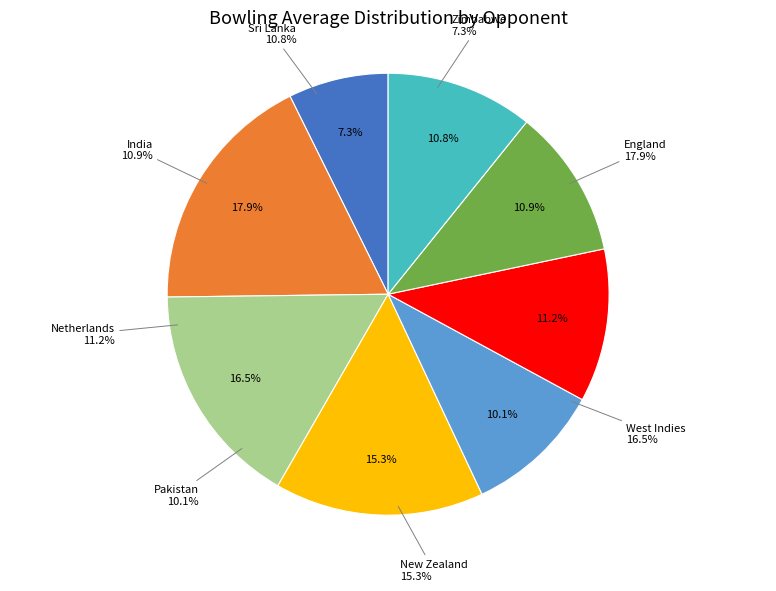

To the nearest percent, what is the combined percentage of West Indies and Pakistan?

27%